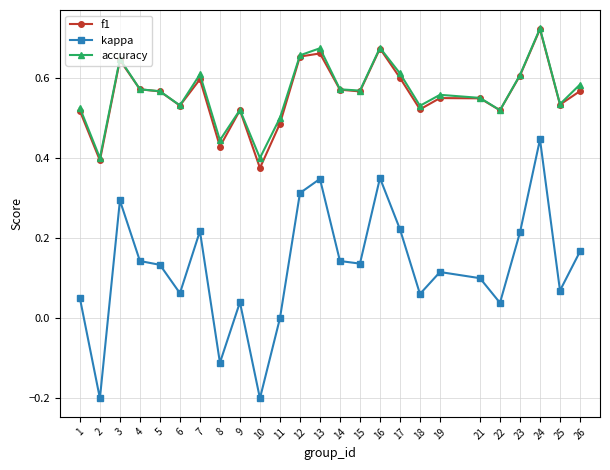

Which series changed the most between 16 and 19?

kappa